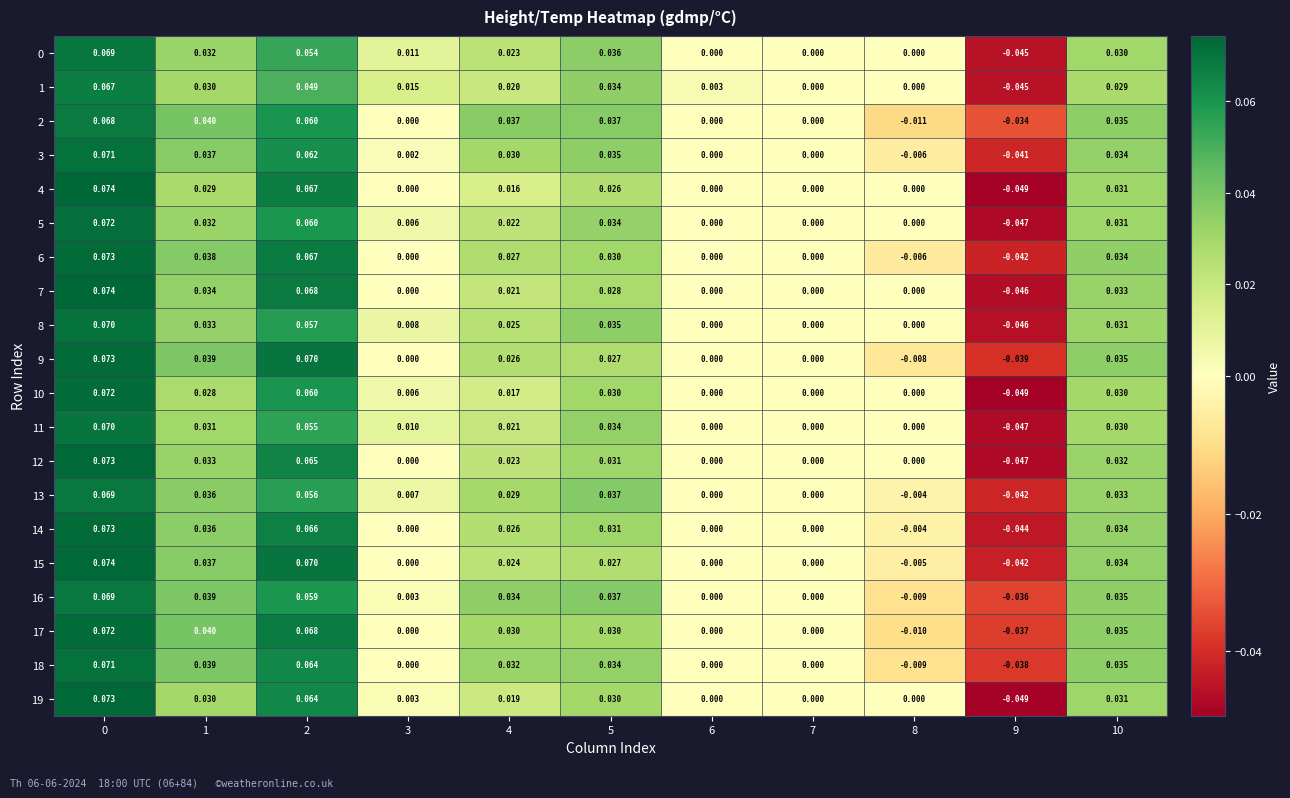

Is the value of 1 at 7 greater than the value of 15 at 1?

No